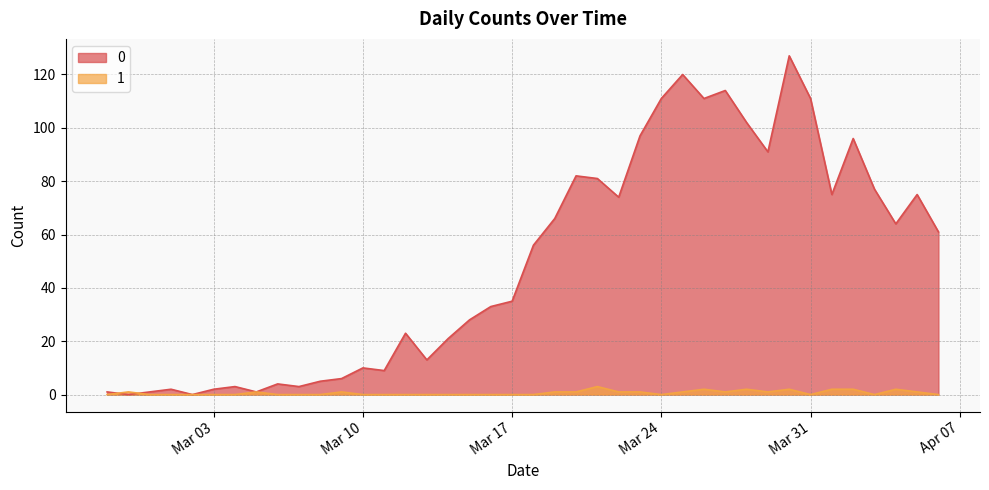

What is the difference between the maximum and minimum values in the 1 series?

3